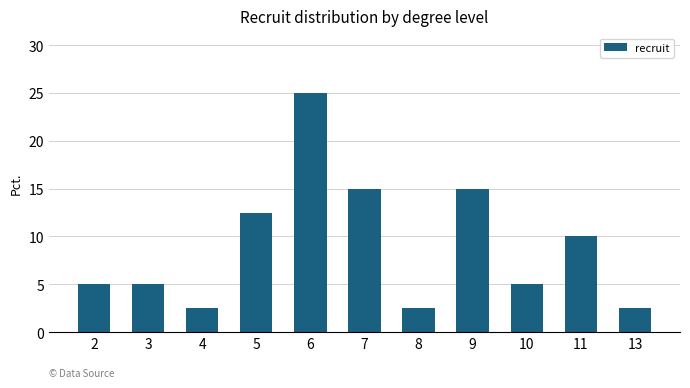

What is the value of the 9th bar from the left?

5.0